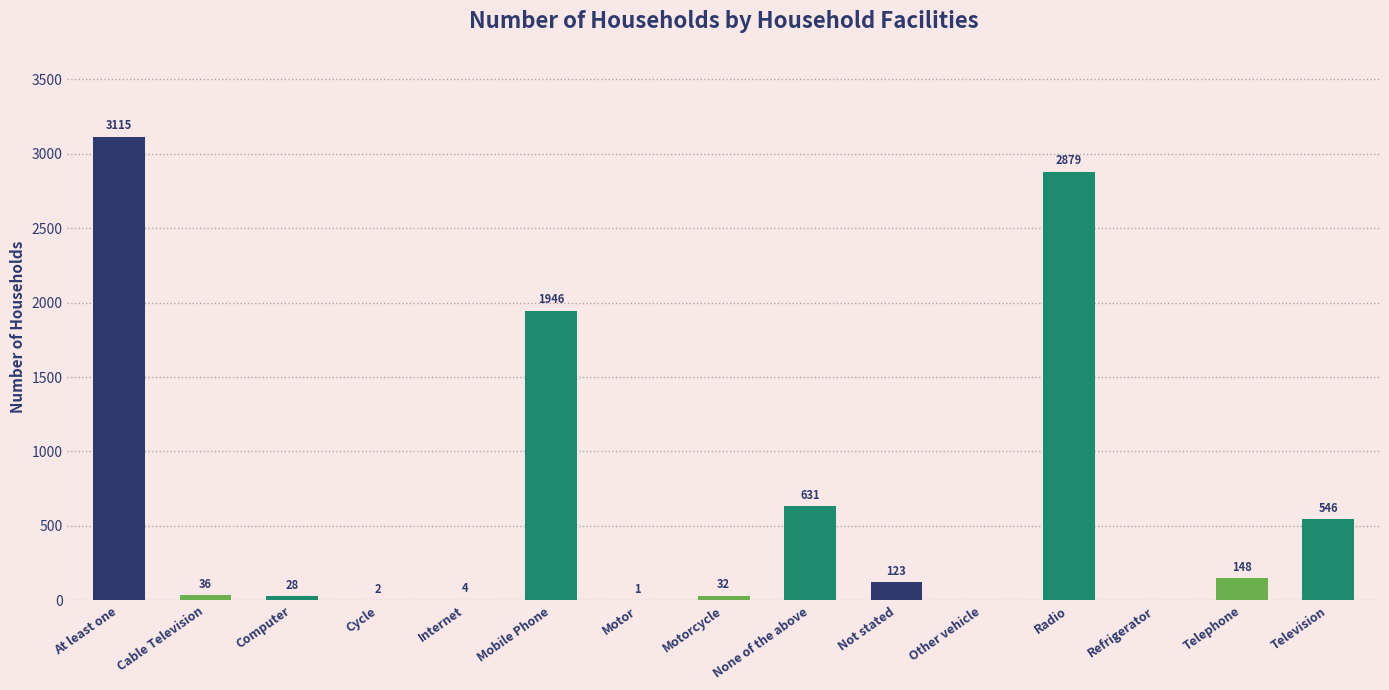

Reading left to right, transcribe all the data shown in this chart.

At least one=3115	Cable Television=36	Computer=28	Cycle=2	Internet=4	Mobile Phone=1946	Motor=1	Motorcycle=32	None of the above=631	Not stated=123	Other vehicle=0	Radio=2879	Refrigerator=0	Telephone=148	Television=546